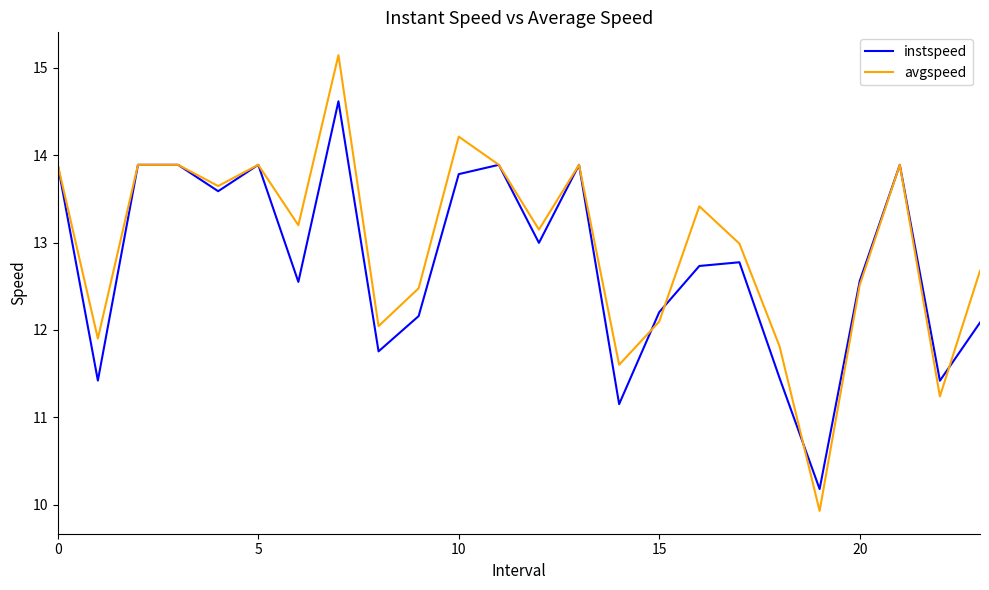

How many interior local valleys does the instspeed series have?

8